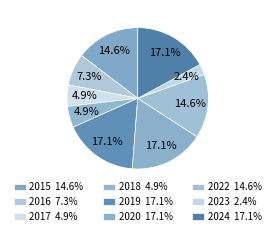

How many slices are in this pie chart?

9